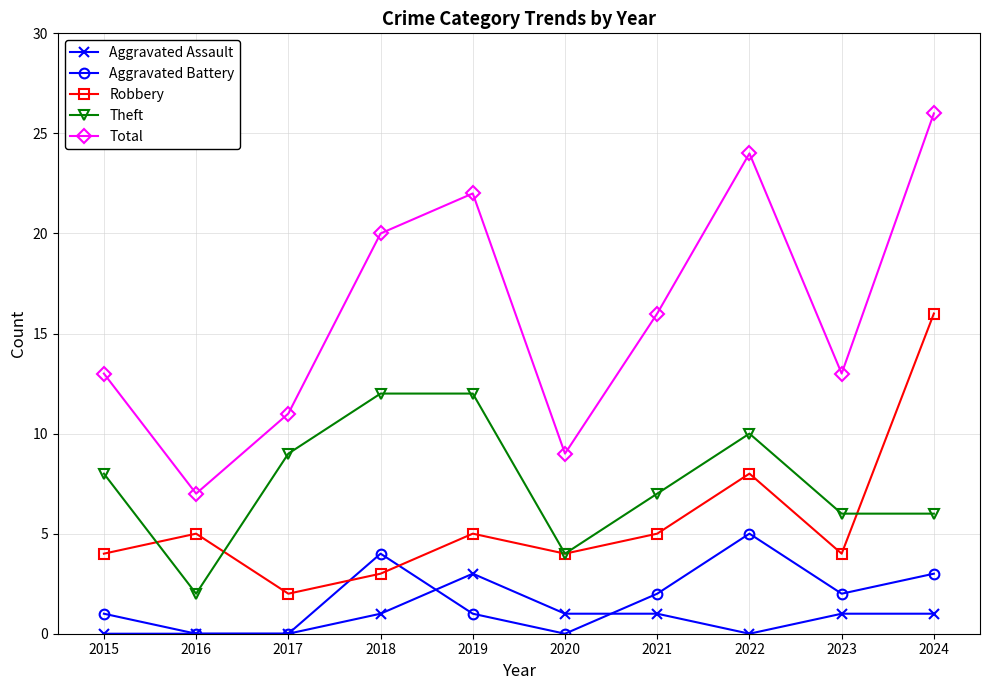

Does the chart display data point markers on the line(s)?

Yes